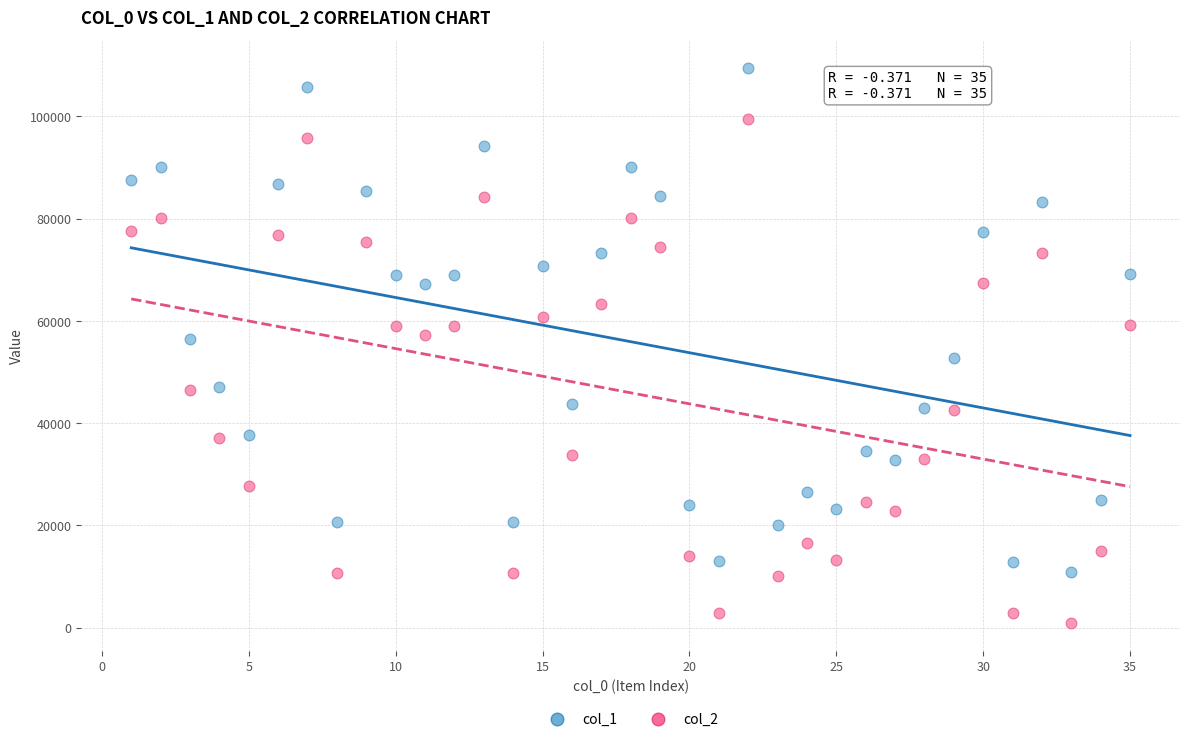

Across all data points, what is the range of Y values (max minus min)?

108671